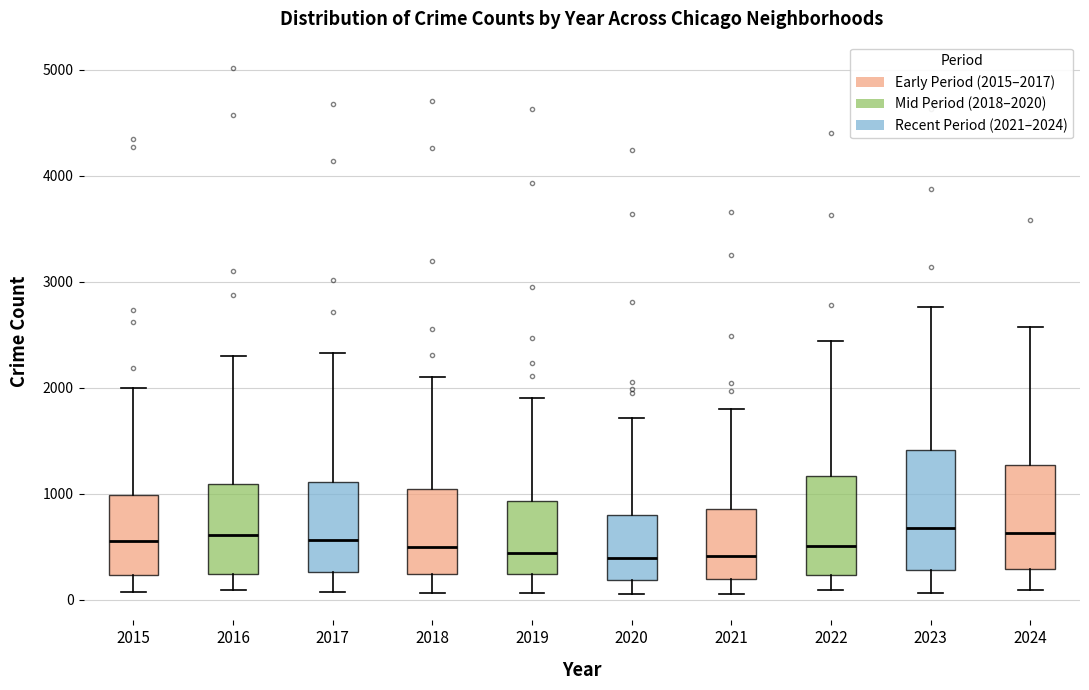

Comparing the boxes themselves (not the whiskers), which one is the tallest?

2023